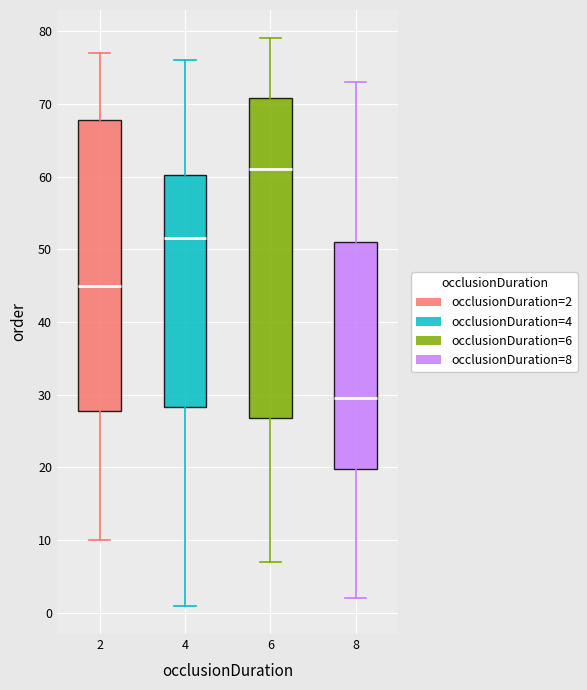

Which box is the tallest, from its lower edge to its upper edge?

6